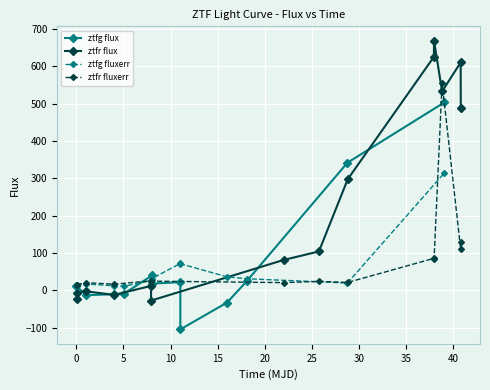

In ztfr_flux, how many points are higher than both neighbors (excluding endpoints)?

4